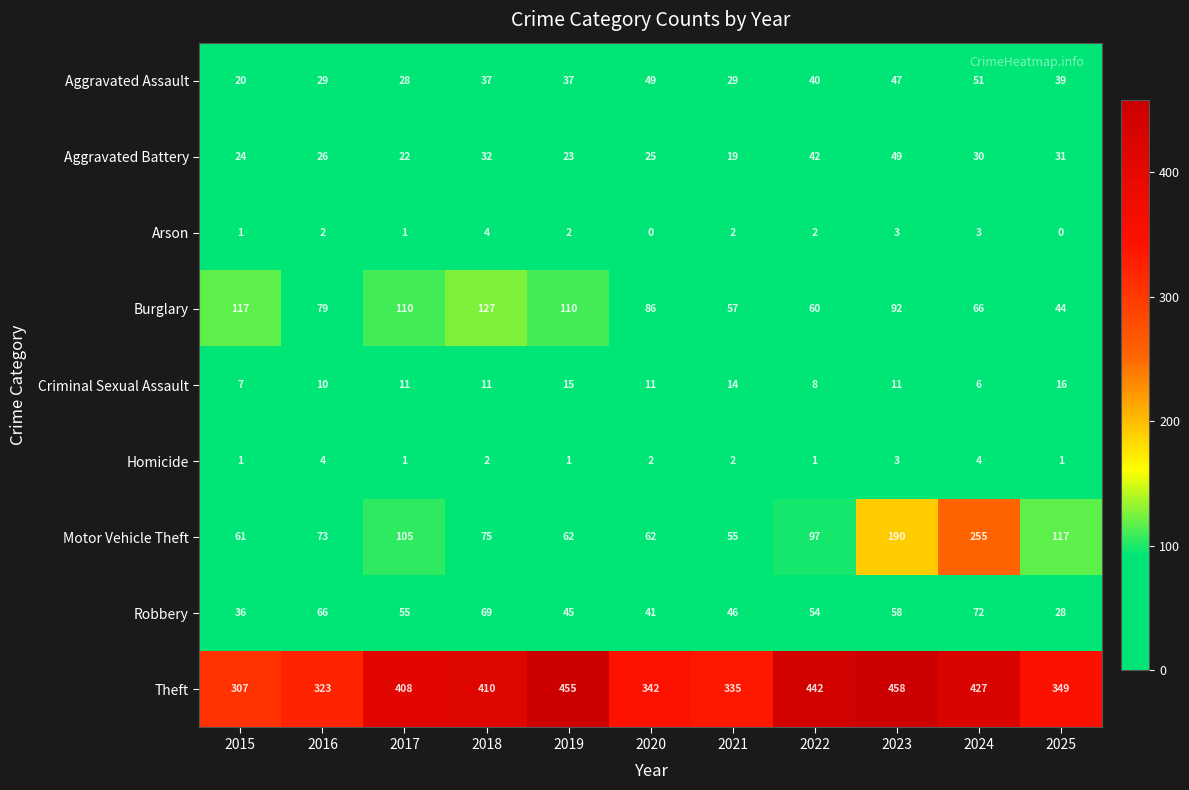

Which series has the largest range (max minus min)?

Motor Vehicle Theft